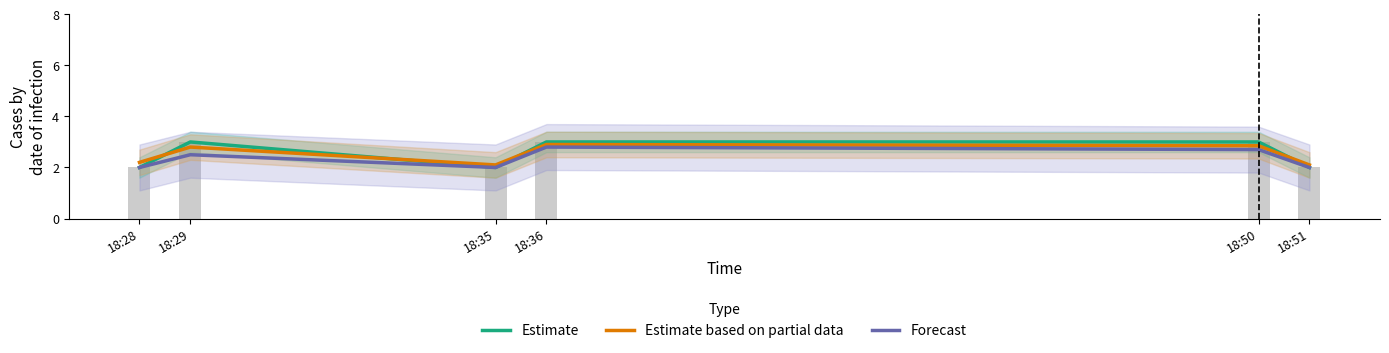

What is the total value across all series at 18:28?

6.2